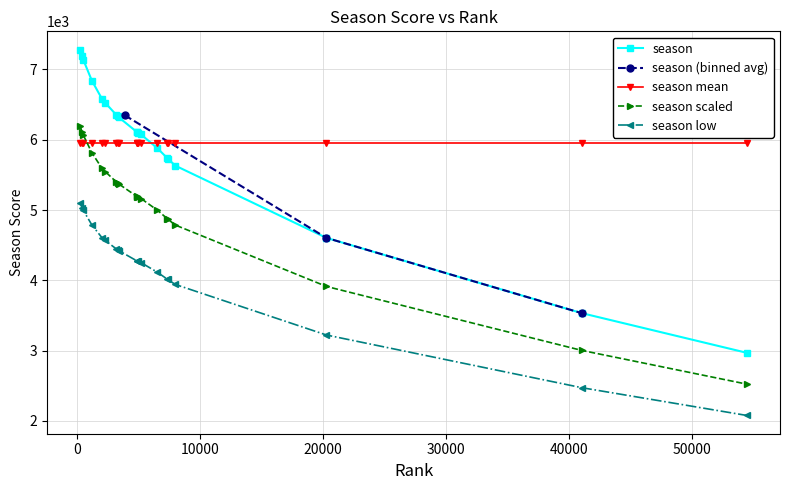

Where is the first local maximum?

2